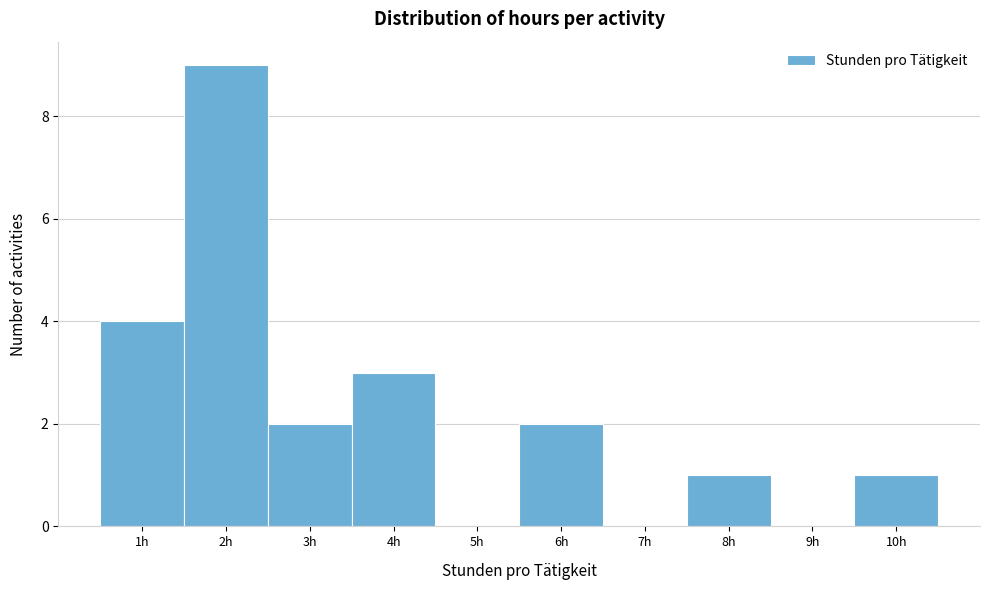

Which range on the x-axis has the tallest bar?

1.5 to 2.5